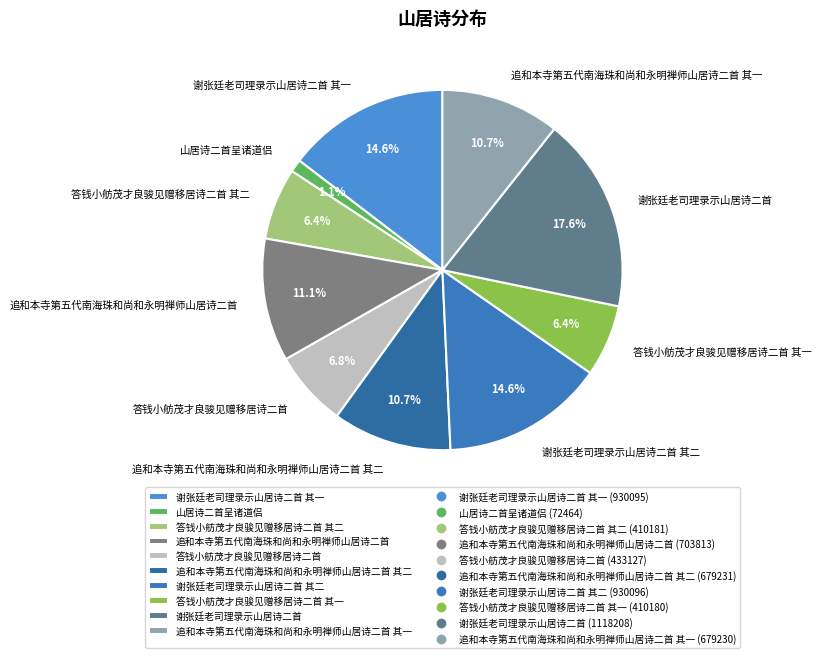

What portion of the pie excludes 追和本寺第五代南海珠和尚和永明禅师山居诗二首 其一?

89.3%